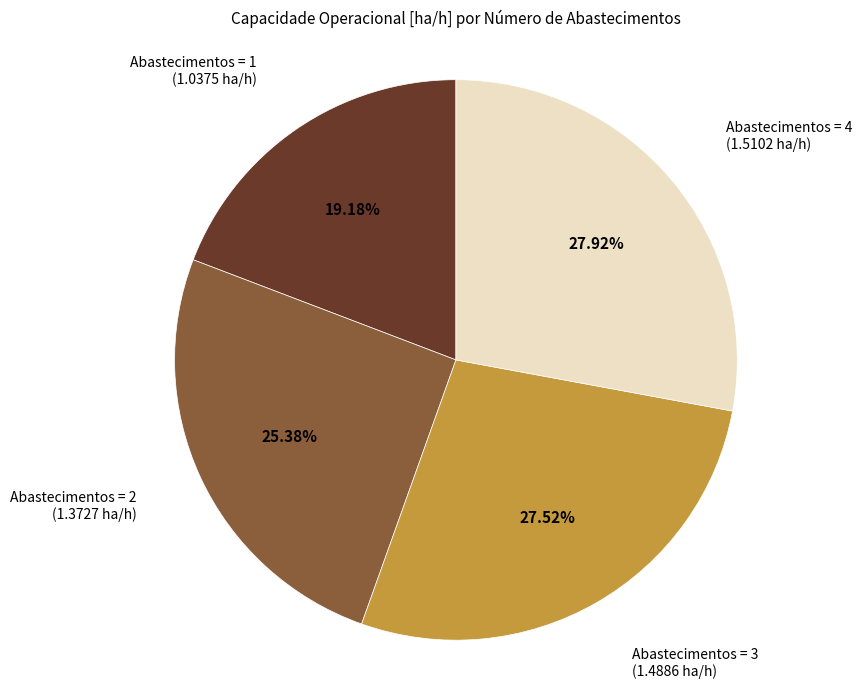

Is there a majority slice in this chart?

No